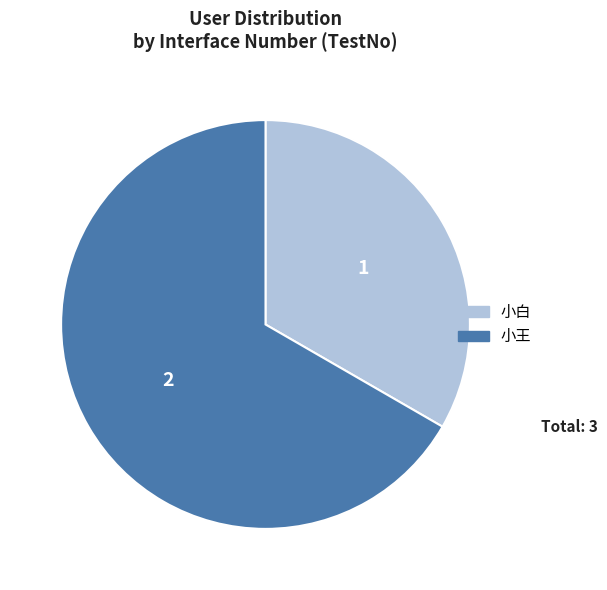

Is the sum of 小王 and 小白 greater than half?

Yes